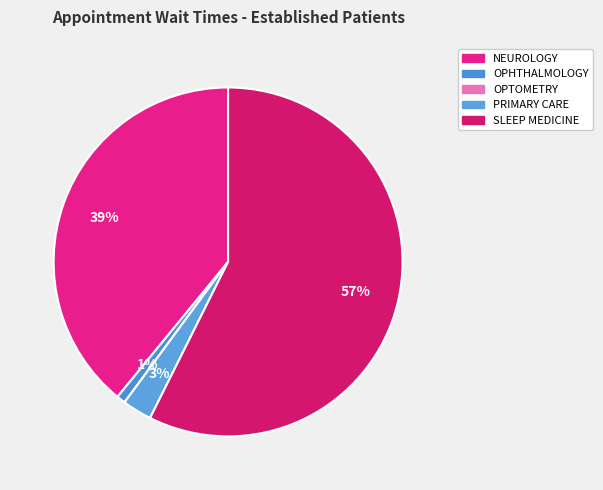

Count the number of slices in the pie.

5